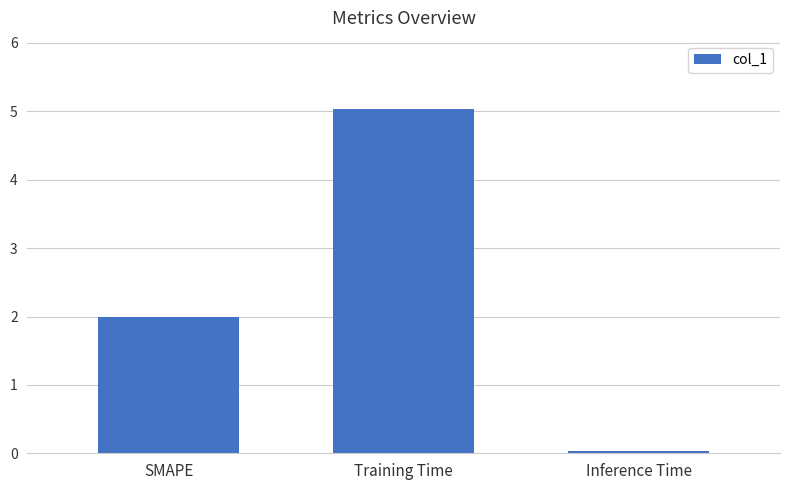

Between Training Time and Inference Time, which is larger?

Training Time